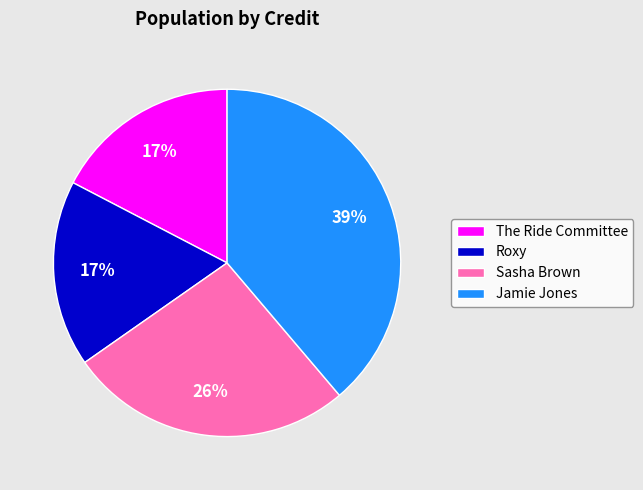

The Sasha Brown slice represents 26% of the pie. True or false?

True